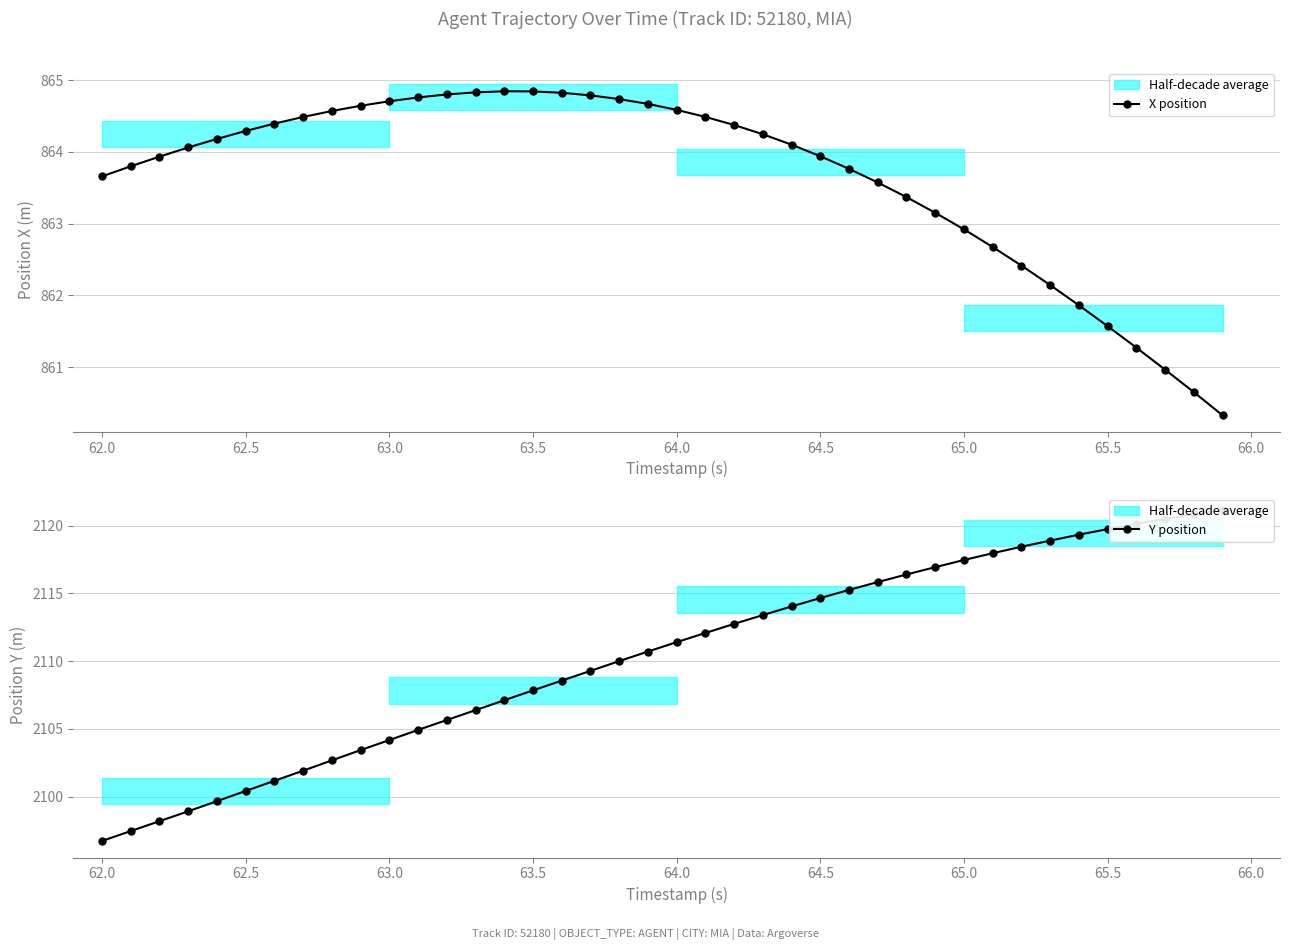

What are all the series names shown in the legend?

X position, Y position